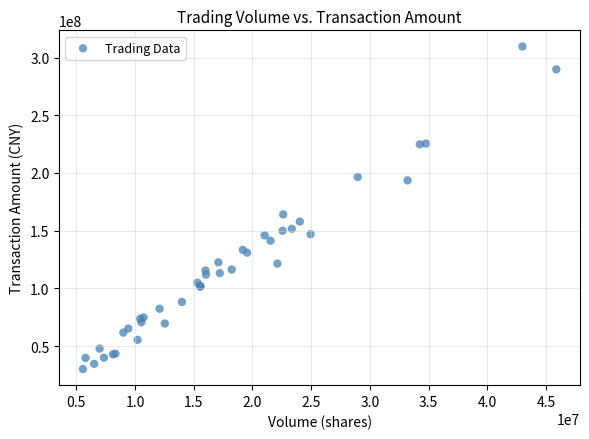

What Y value in the scatter plot is closest to 169861727?

164040398